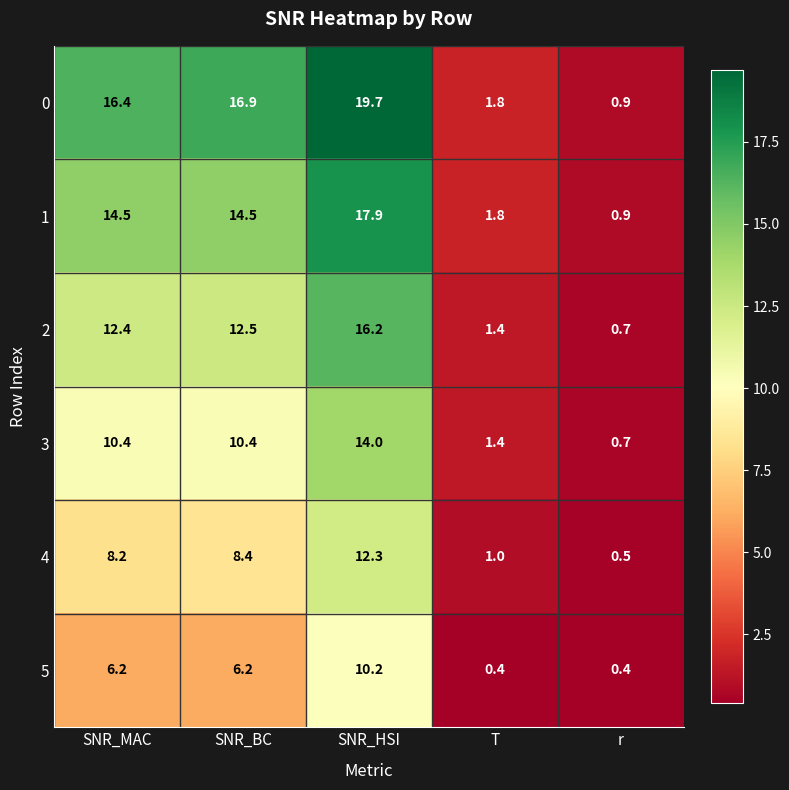

What is the greatest value displayed?

19.7